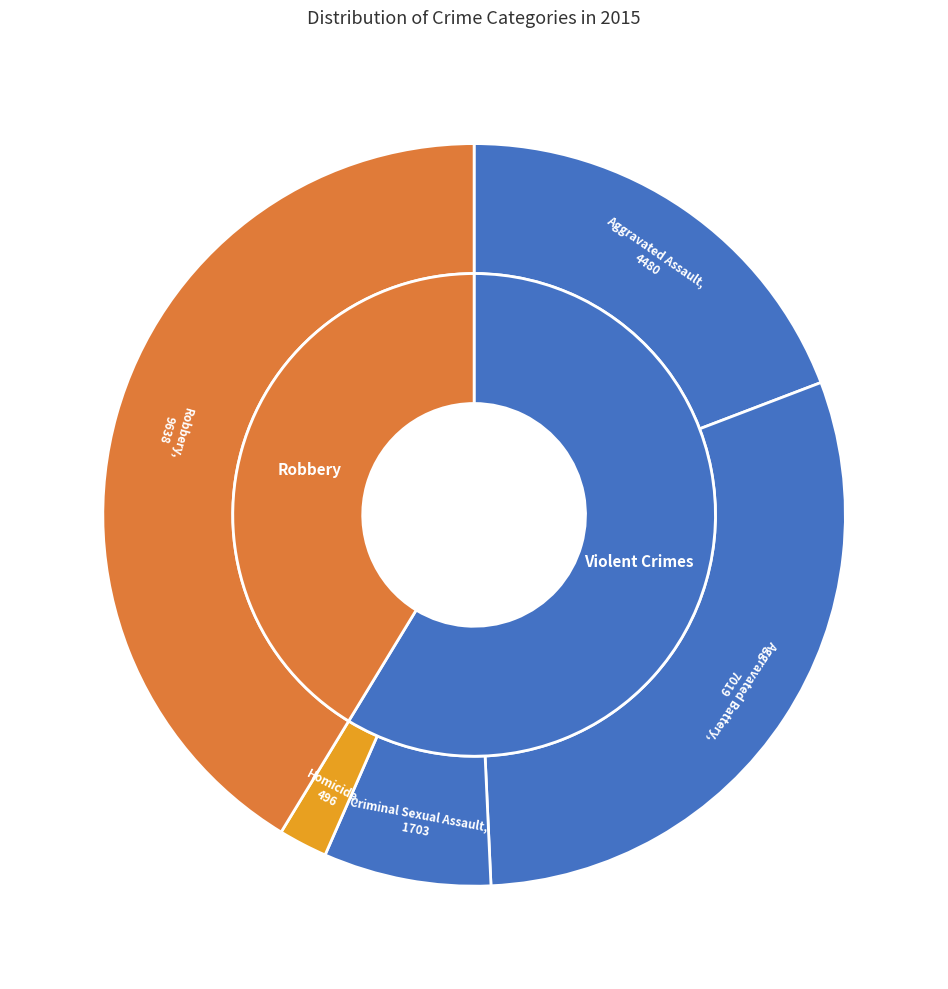

How much of the chart is everything except Criminal Sexual Assault?

92.7%